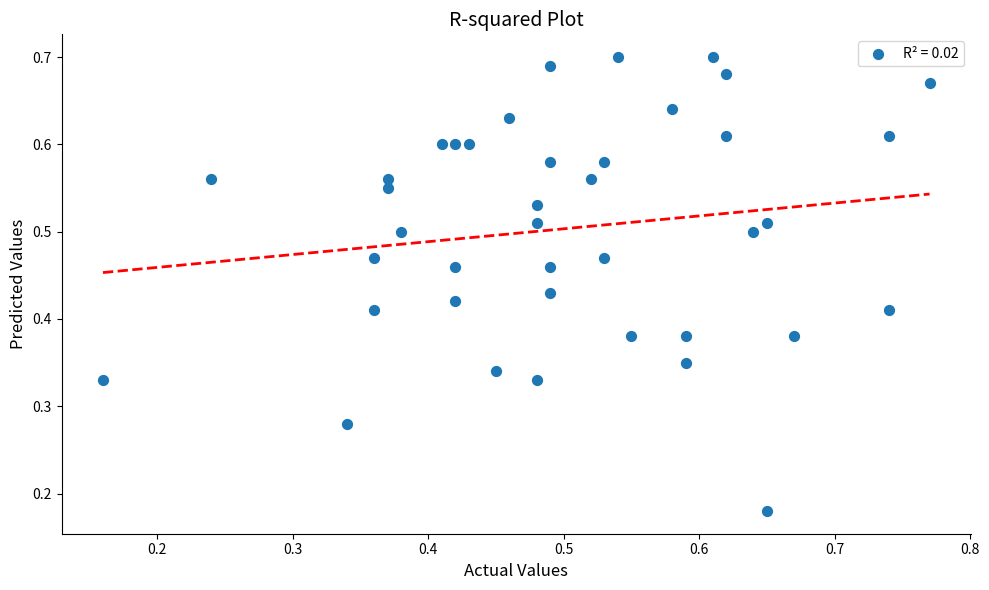

Count the number of points in this scatter plot.

40